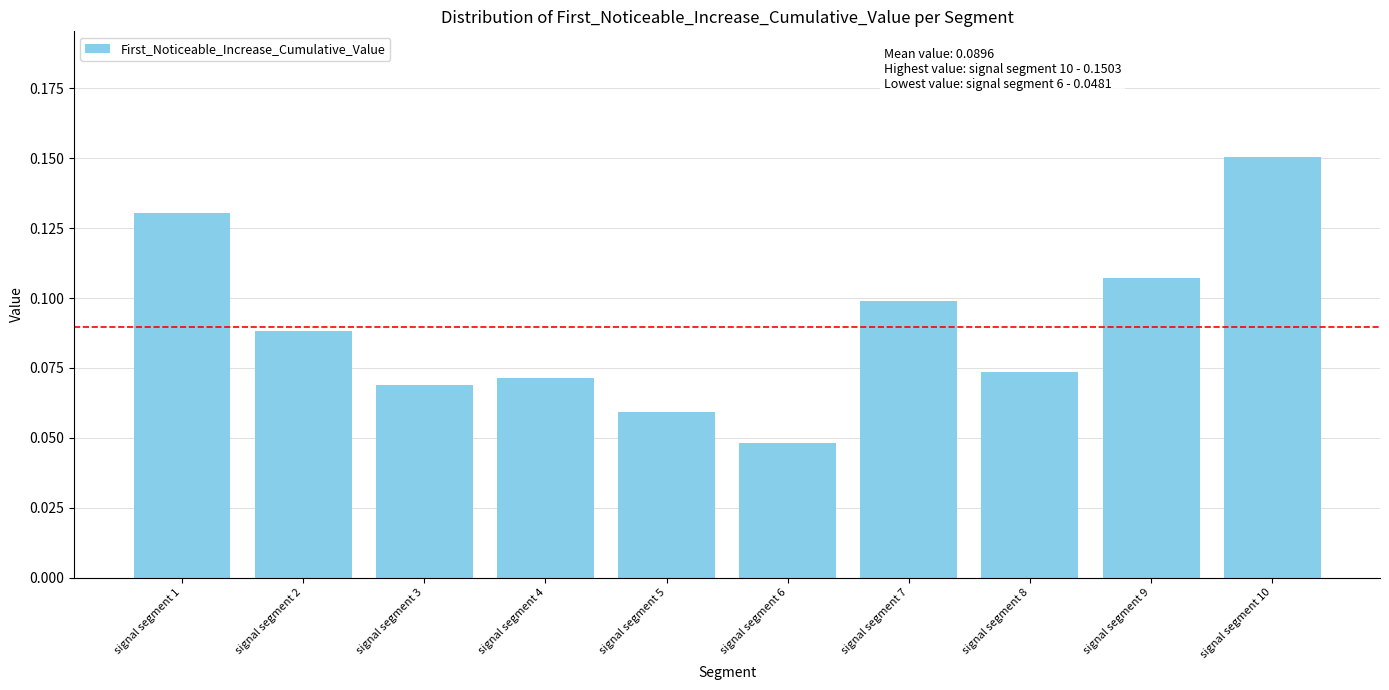

Which label corresponds to the smallest value in the chart?

signal segment 6